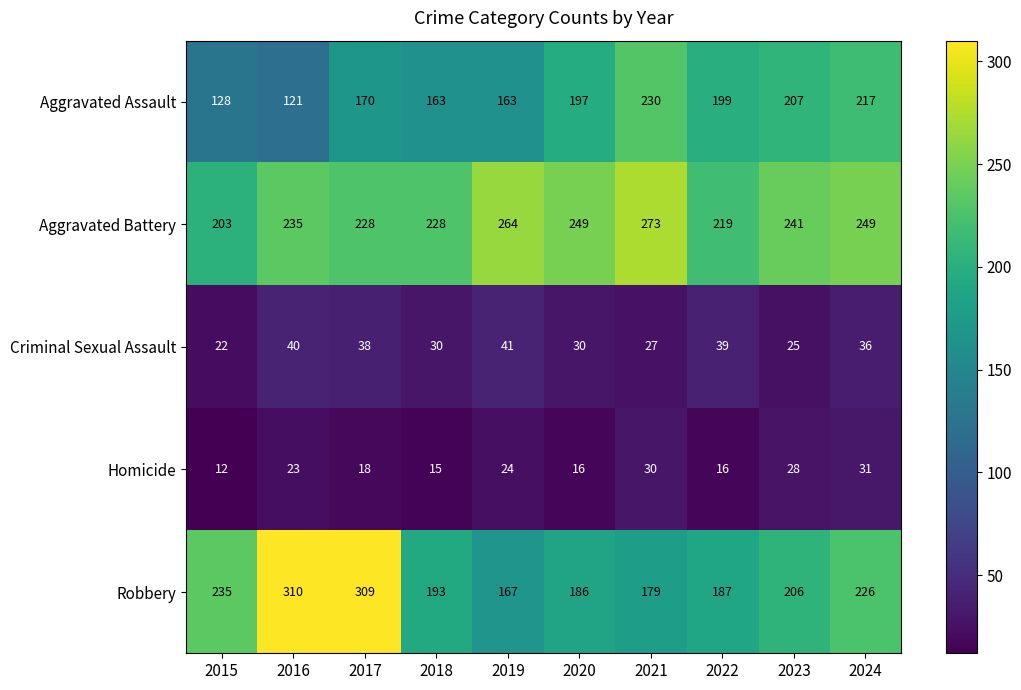

Where is Aggravated Battery nearest to the value 238?

2016